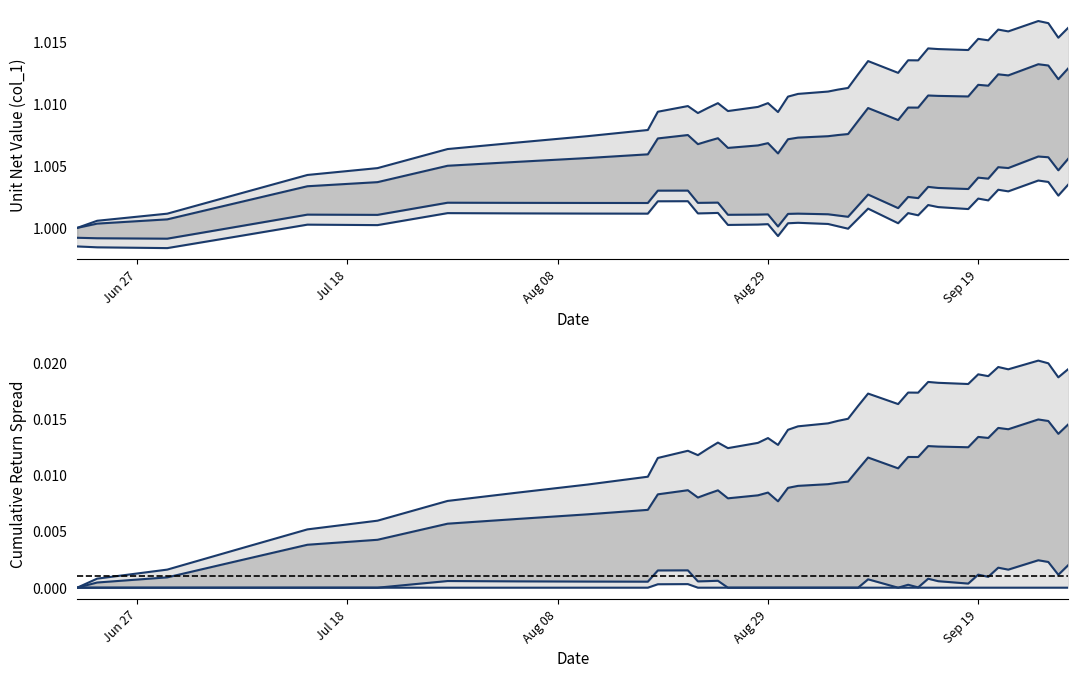

What is the value of the 32nd point from the left?

1.0